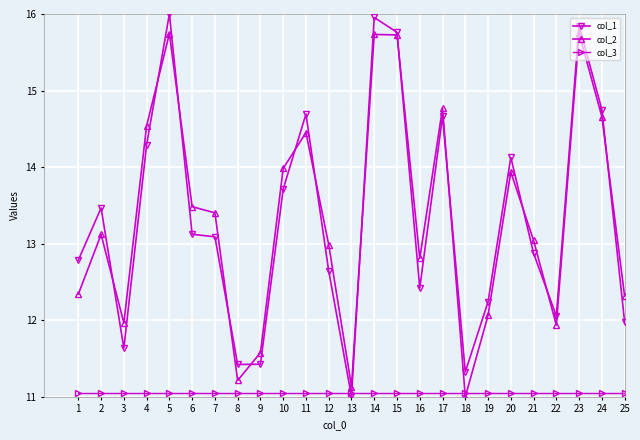

Is it true that col_3 equals 11.1 at 18?

True